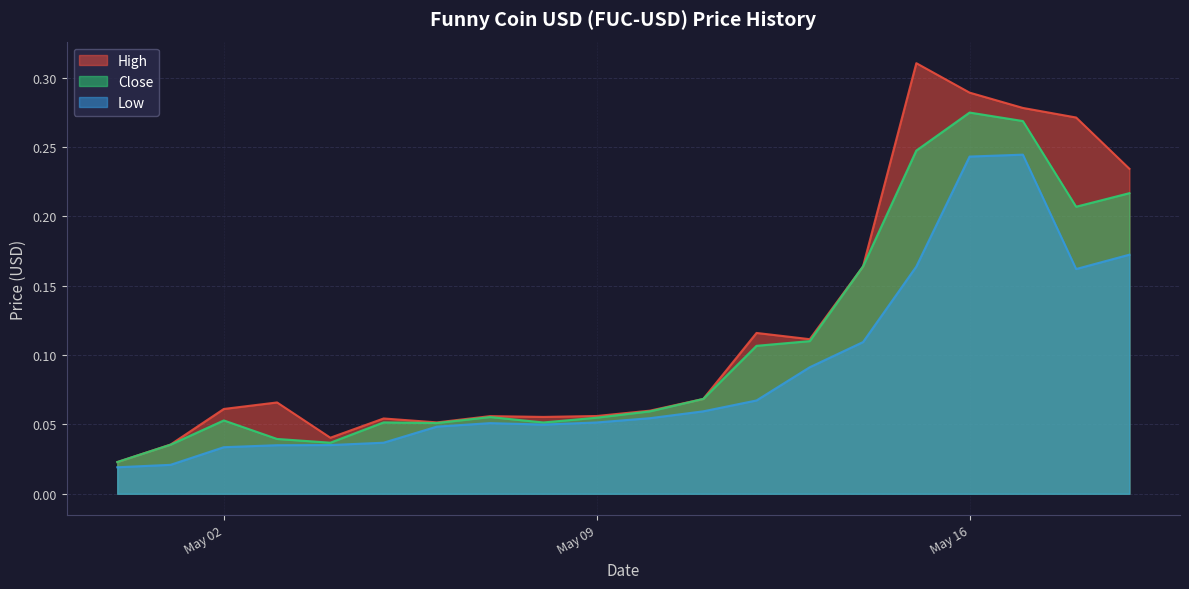

How many lines are shown in the chart?

3